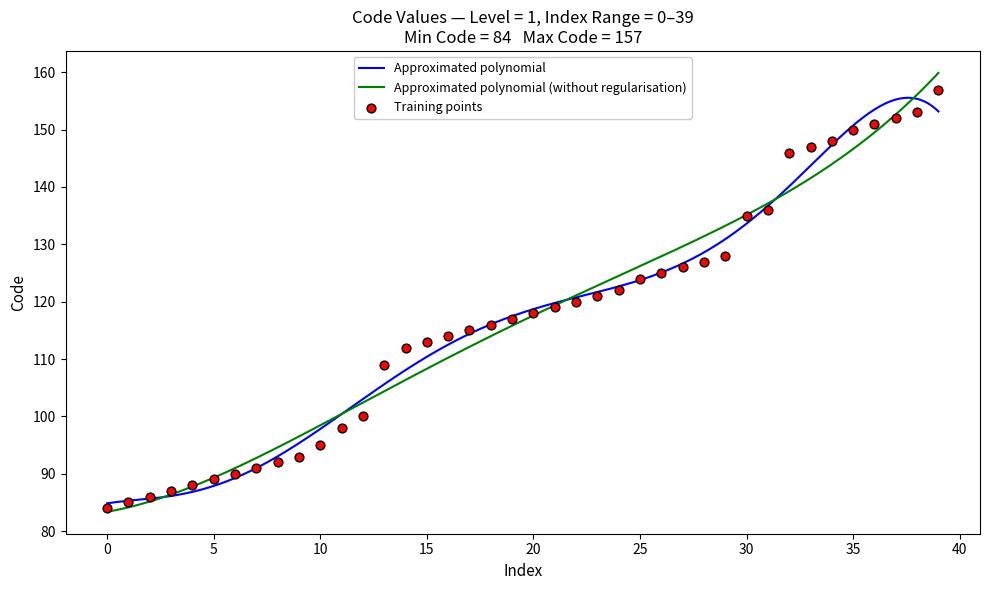

What is the ratio of the value at 127 to the value at 90?

1.4